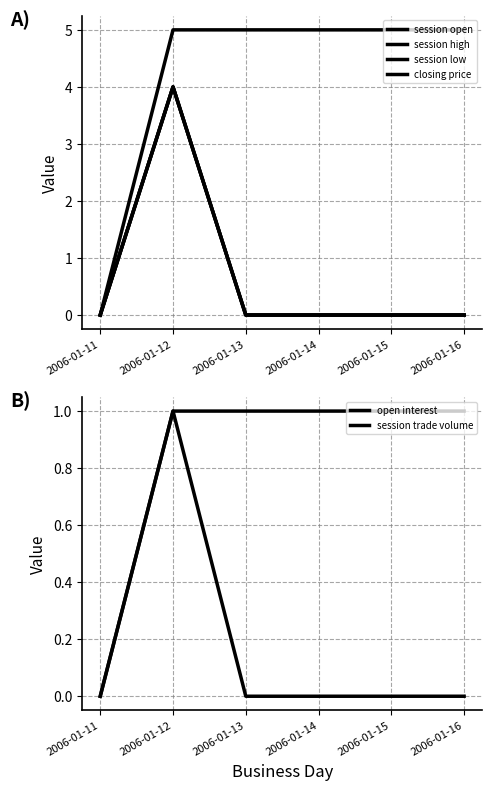

Is it true that session trade volume equals 0 at 2006-01-15?

True